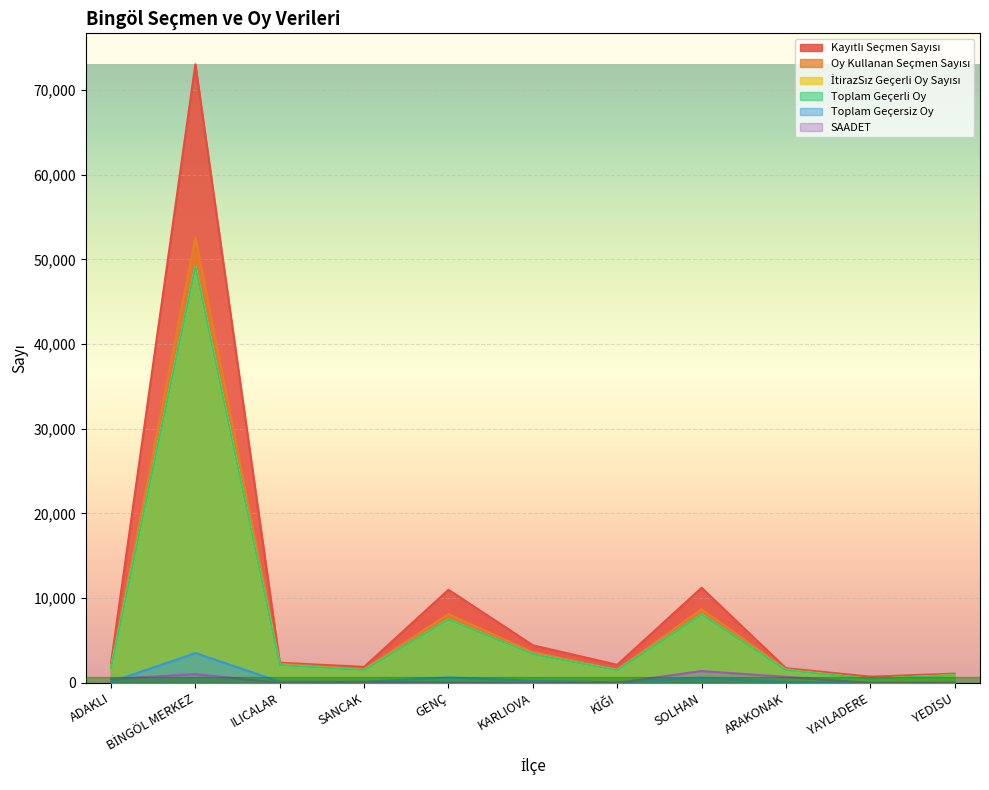

Rank the series at ARAKONAK from highest to lowest value.

Kayıtlı Seçmen Sayısı, Oy Kullanan Seçmen Sayısı, İtirazSız Geçerli Oy Sayısı, Toplam Geçerli Oy, SAADET, Toplam Geçersiz Oy